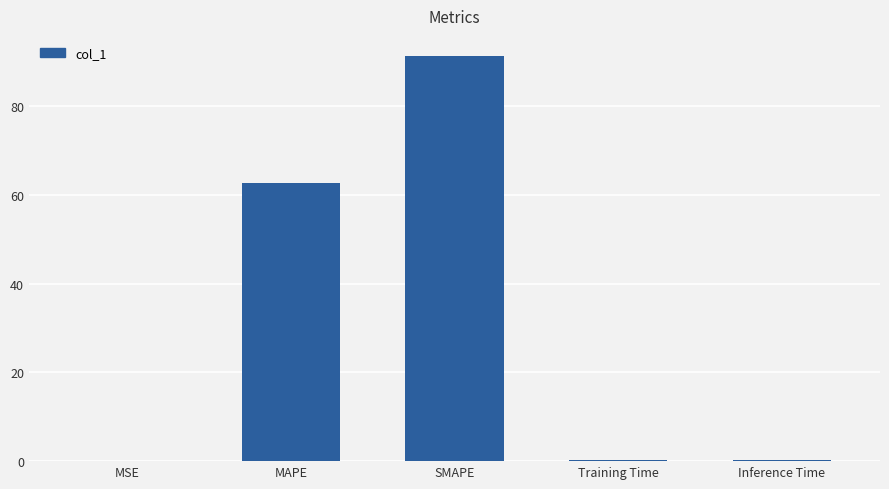

Which label corresponds to the largest value in the chart?

SMAPE